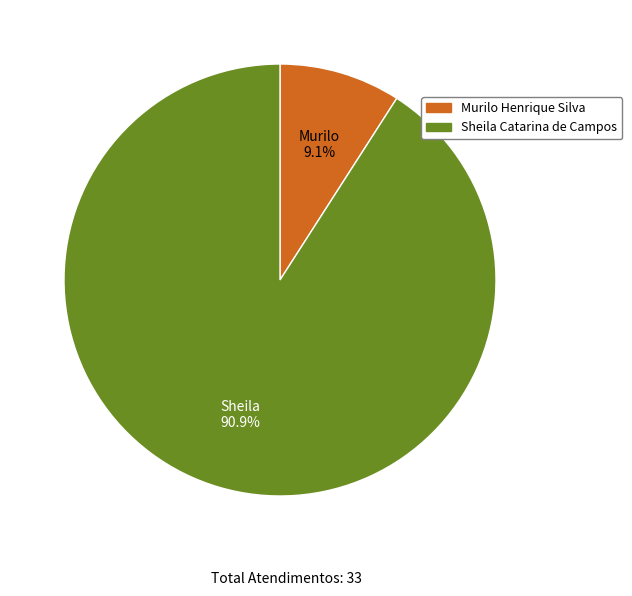

Approximately how many times larger is the value at Murilo Henrique Silva compared to Sheila Catarina de Campos?

0.1